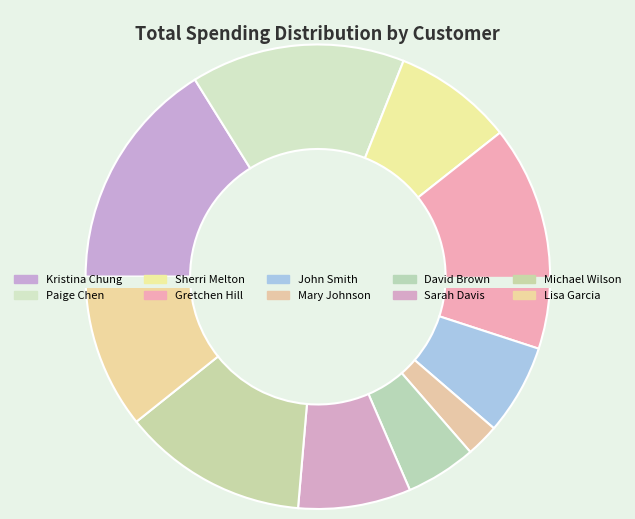

Is there a majority slice in this chart?

No